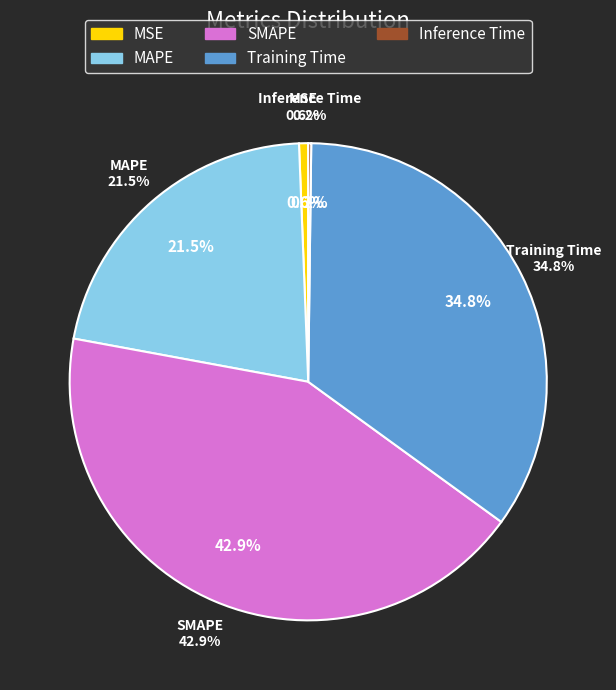

How many segments does this pie chart have?

5